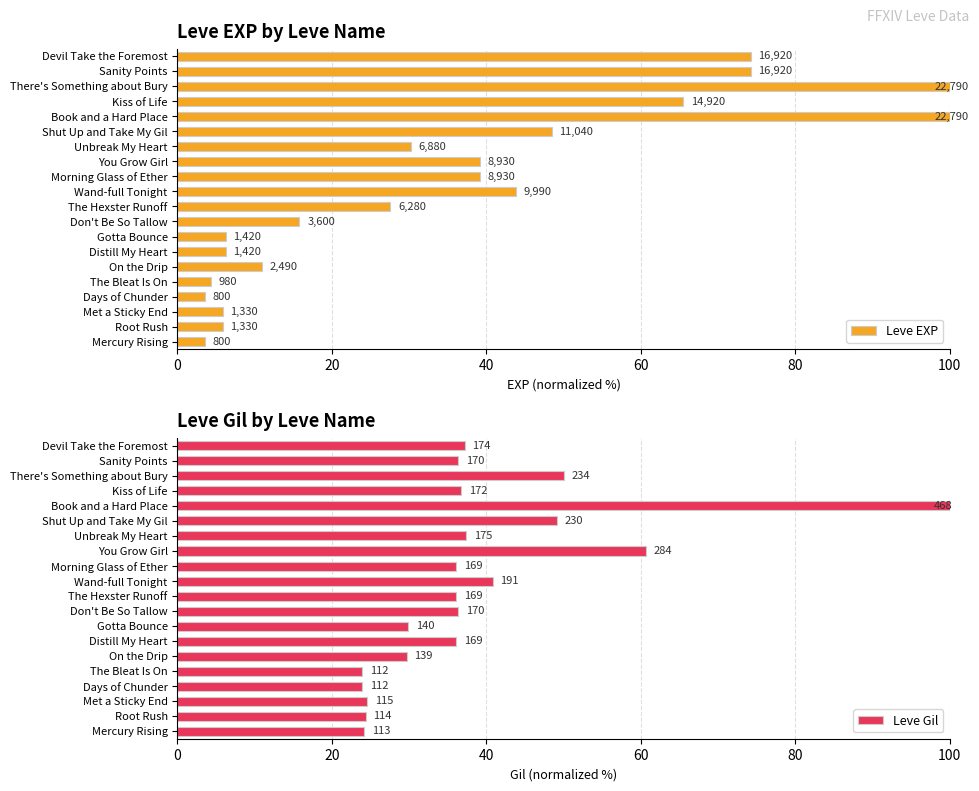

What is the total value across all series at Gotta Bounce?

36.1